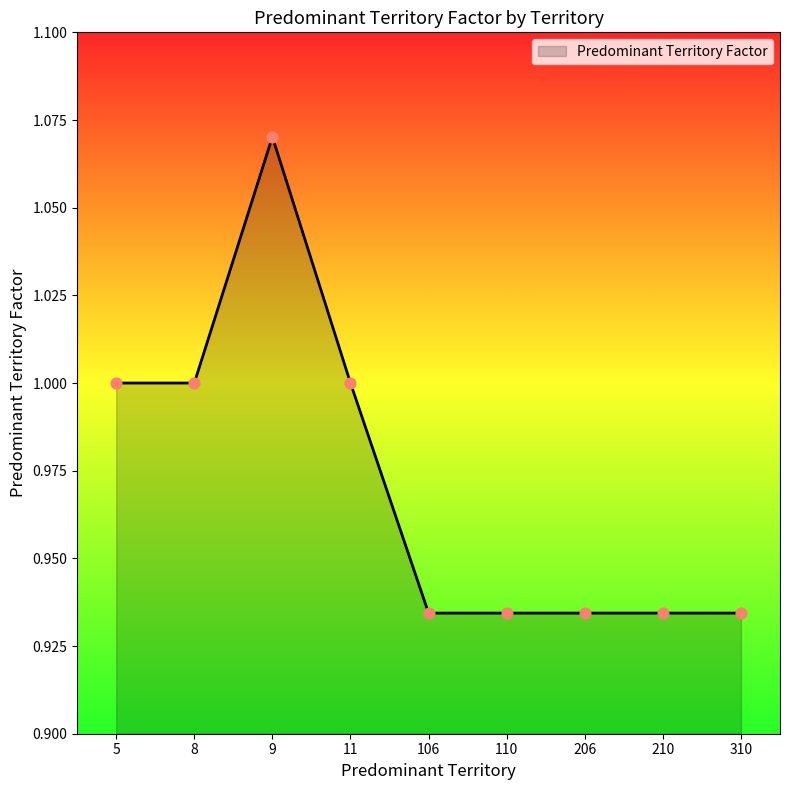

Between 210 and 5, which is larger?

5